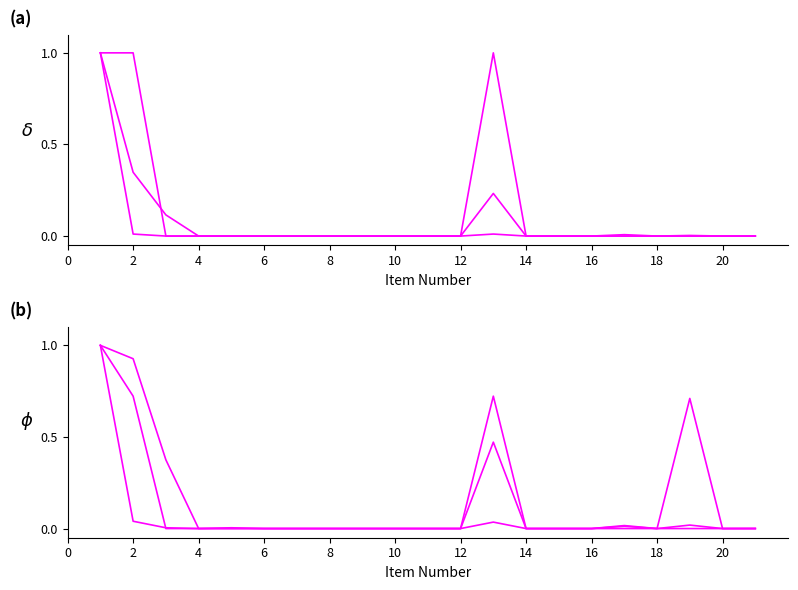

True or false: TOTAL has more than 1 interior local peaks.

True